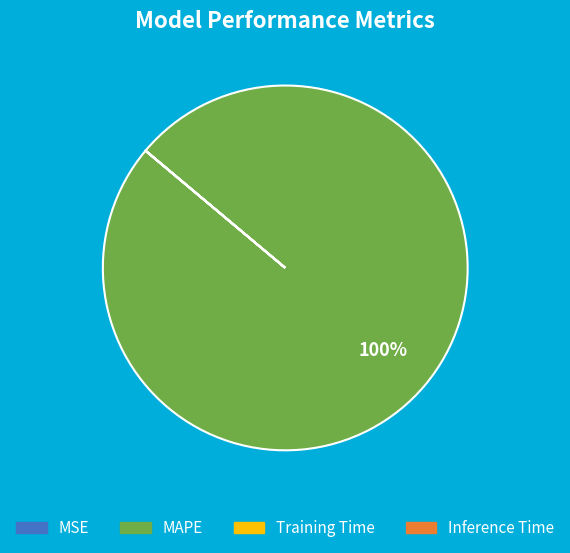

Which category accounts for the majority?

MAPE